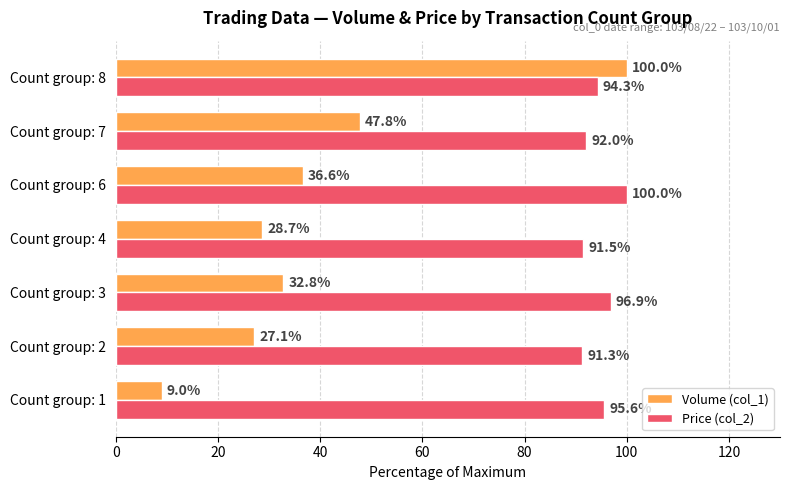

What is the difference between the second highest and minimum values in the Price (col_2) series?

5.6